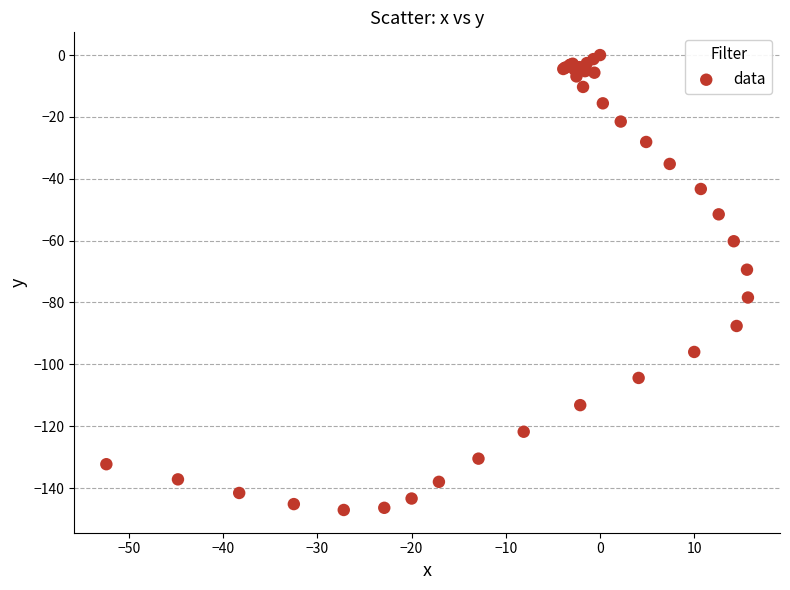

What Y value in the scatter plot is closest to -73?

-69.4